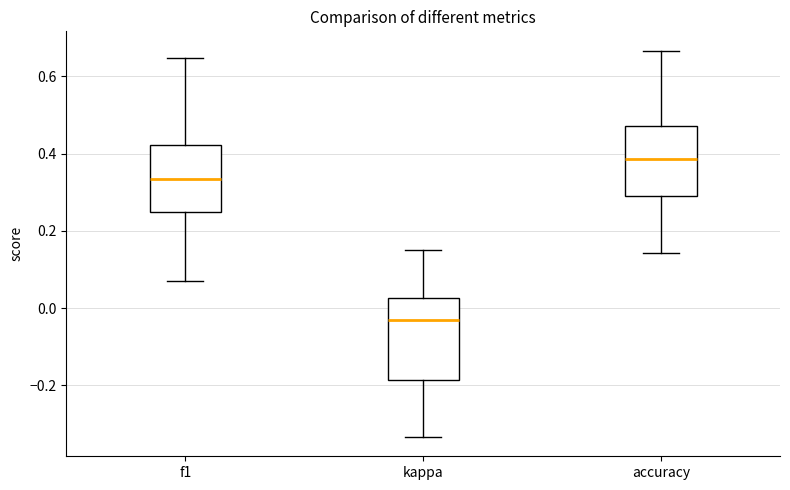

Which box is the tallest, from its lower edge to its upper edge?

kappa